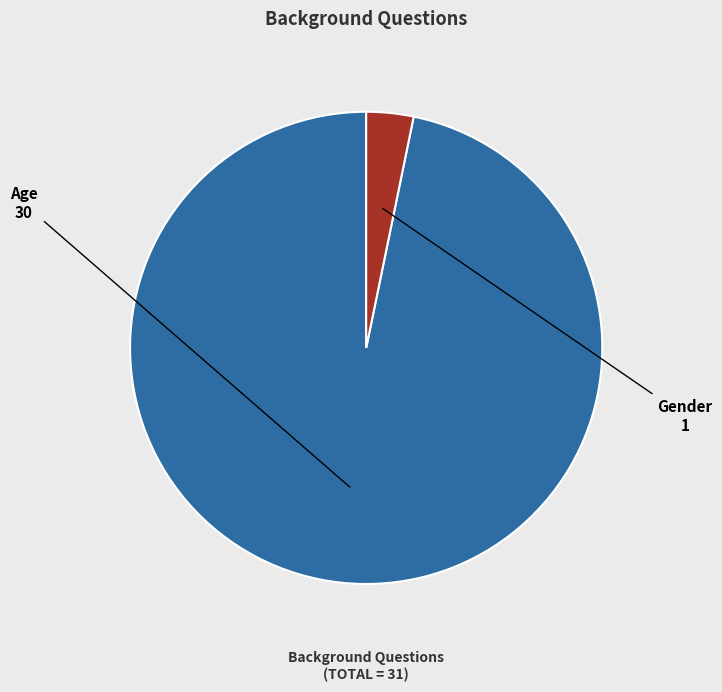

The Gender slice represents 15% of the pie. True or false?

False